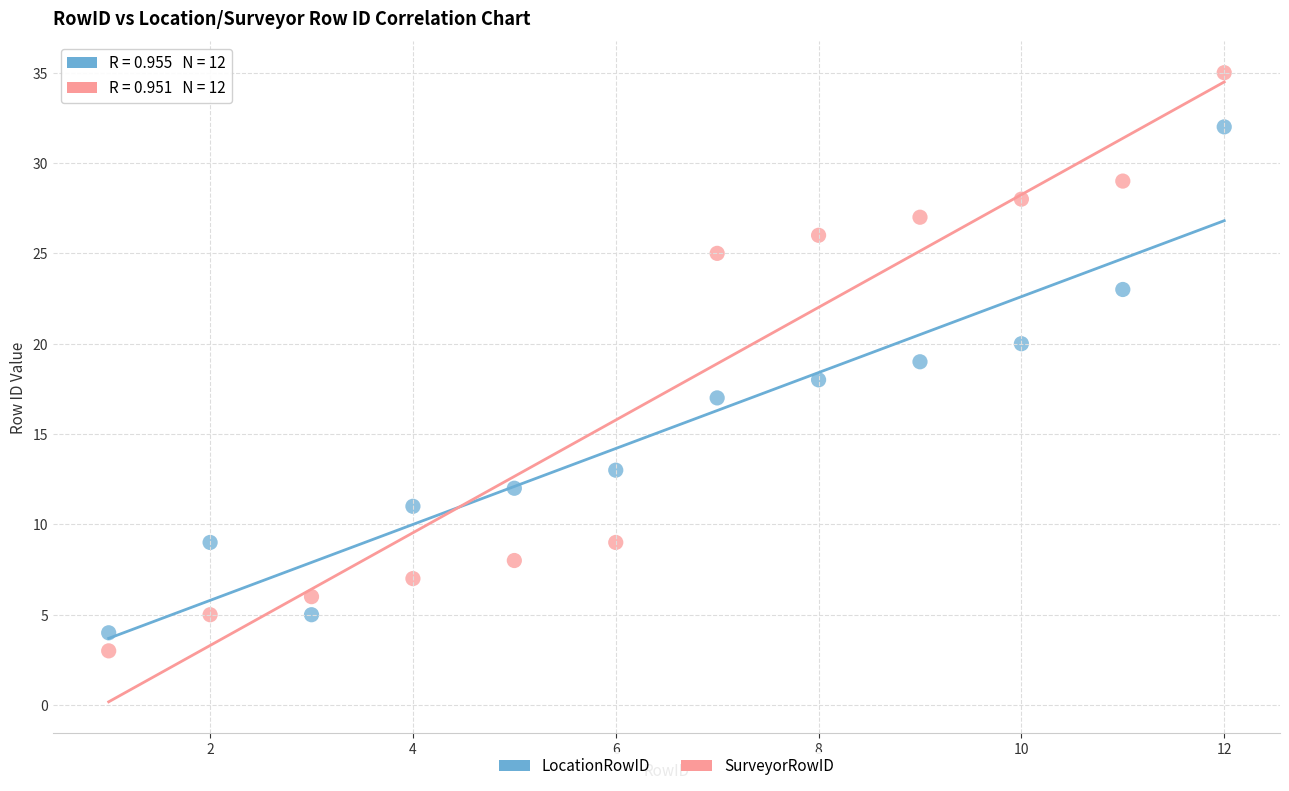

What are all the series names shown in the legend?

LocationRowID, SurveyorRowID